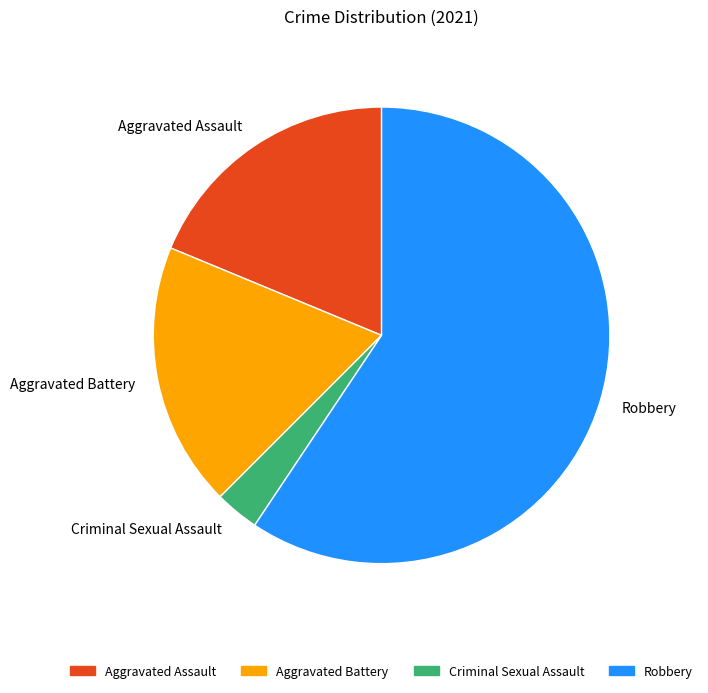

What is the largest slice in the pie chart?

Robbery